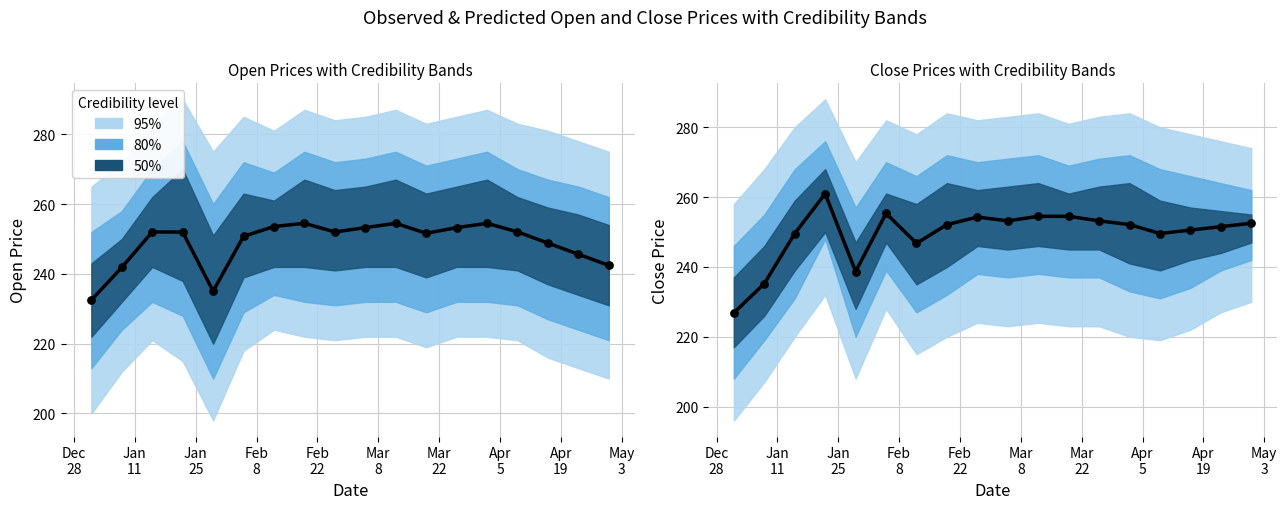

Is the value of Close (observed) at 17 greater than the value of Open (observed) at Jan
11?

Yes